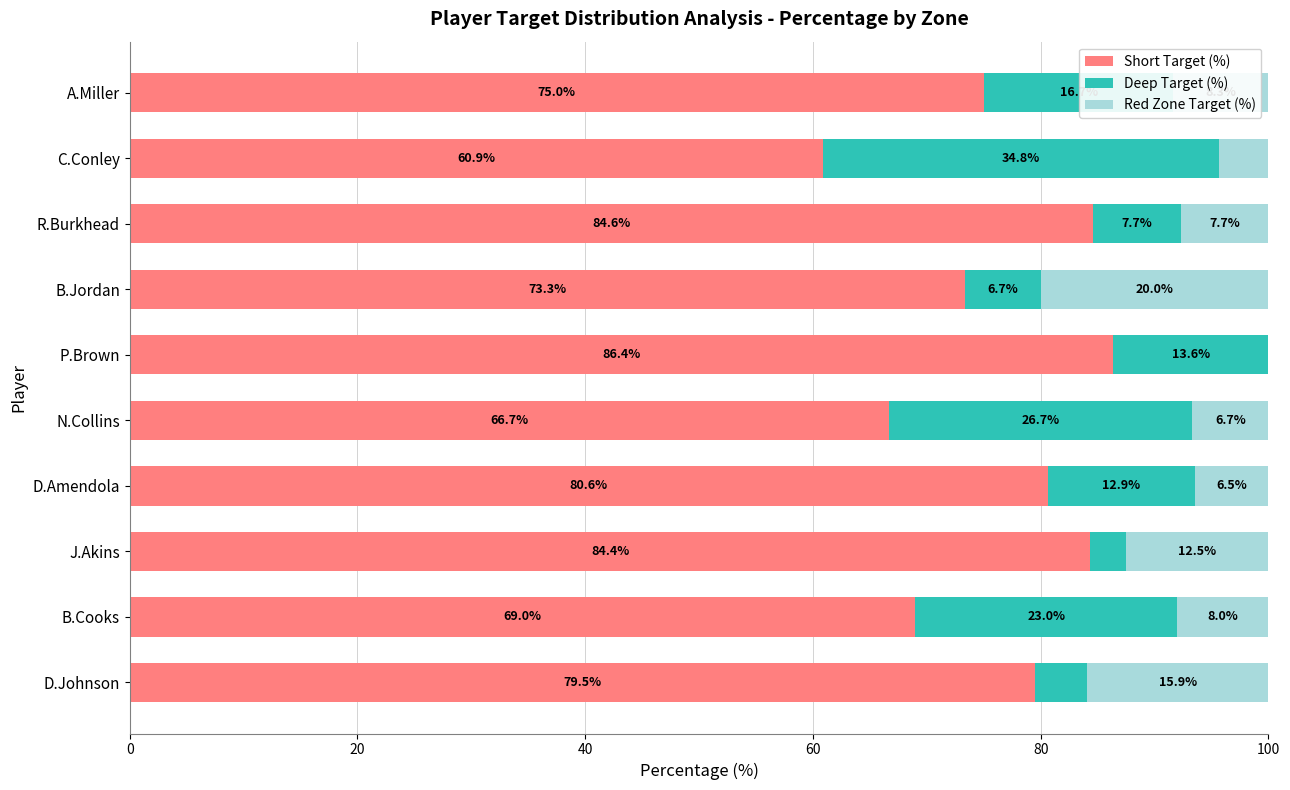

What is the maximum value for Short Target (%)?

86.4